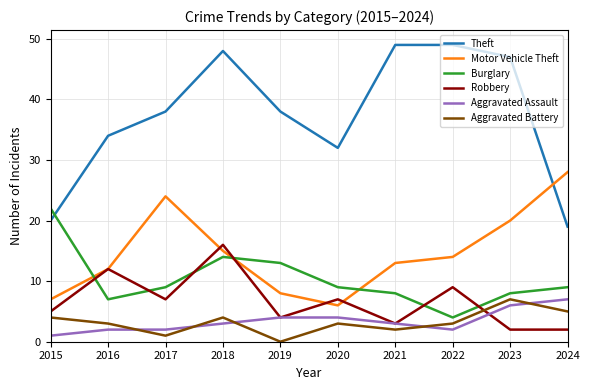

Read the Theft value at 2023.

47